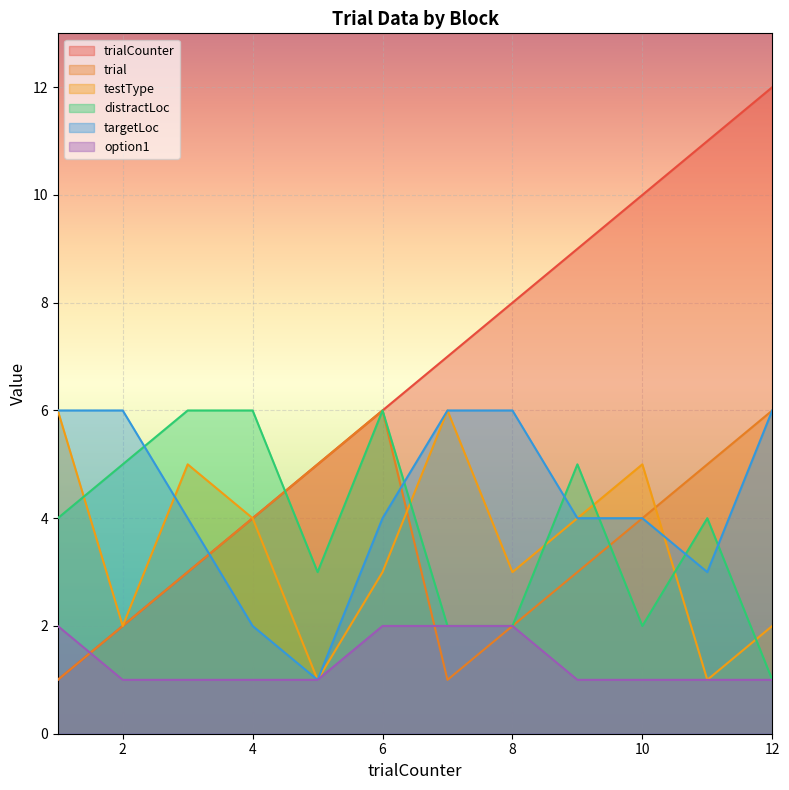

The distractLoc series shows 2 at 6. True or false?

False